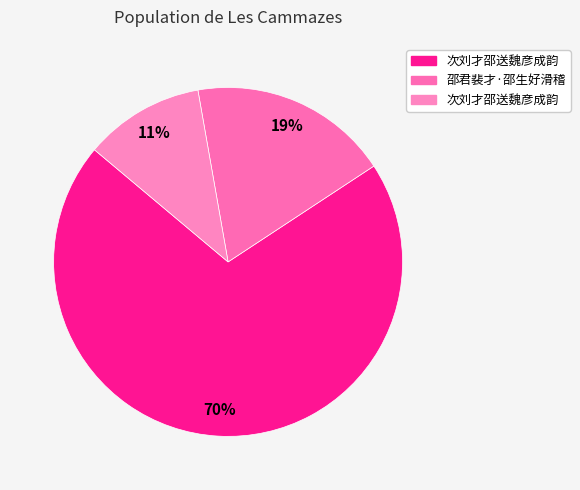

How many slices are in this pie chart?

3